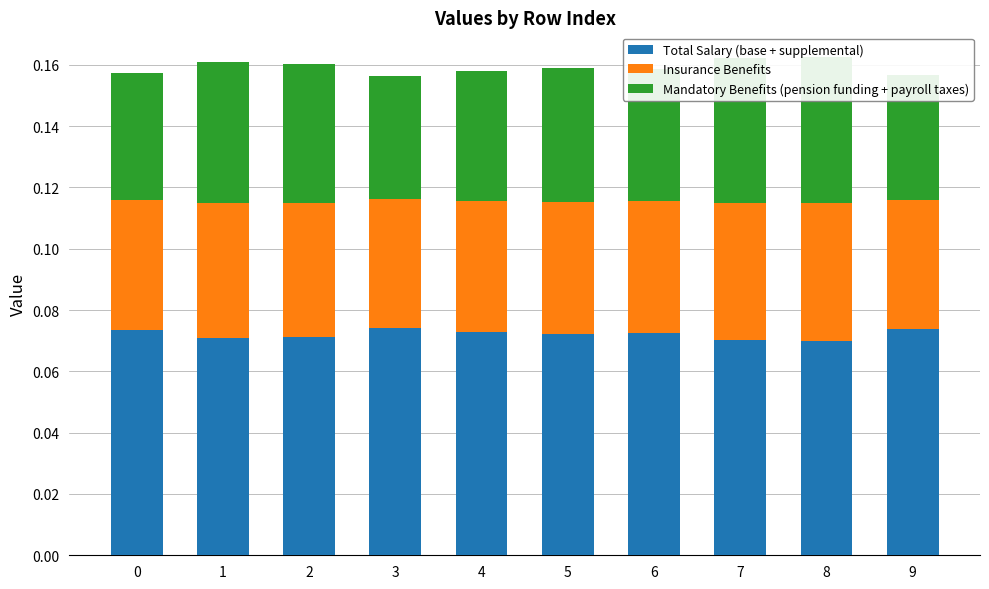

Reading left to right, extract all data points from this chart.

Total Salary (base + supplemental): 0=0.1	1=0.1	2=0.1	3=0.1	4=0.1	5=0.1	6=0.1	7=0.1	8=0.1	9=0.1
Insurance Benefits: 0=0.0	1=0.0	2=0.0	3=0.0	4=0.0	5=0.0	6=0.0	7=0.0	8=0.0	9=0.0
Mandatory Benefits (pension funding + payroll taxes): 0=0.0	1=0.0	2=0.0	3=0.0	4=0.0	5=0.0	6=0.0	7=0.0	8=0.0	9=0.0